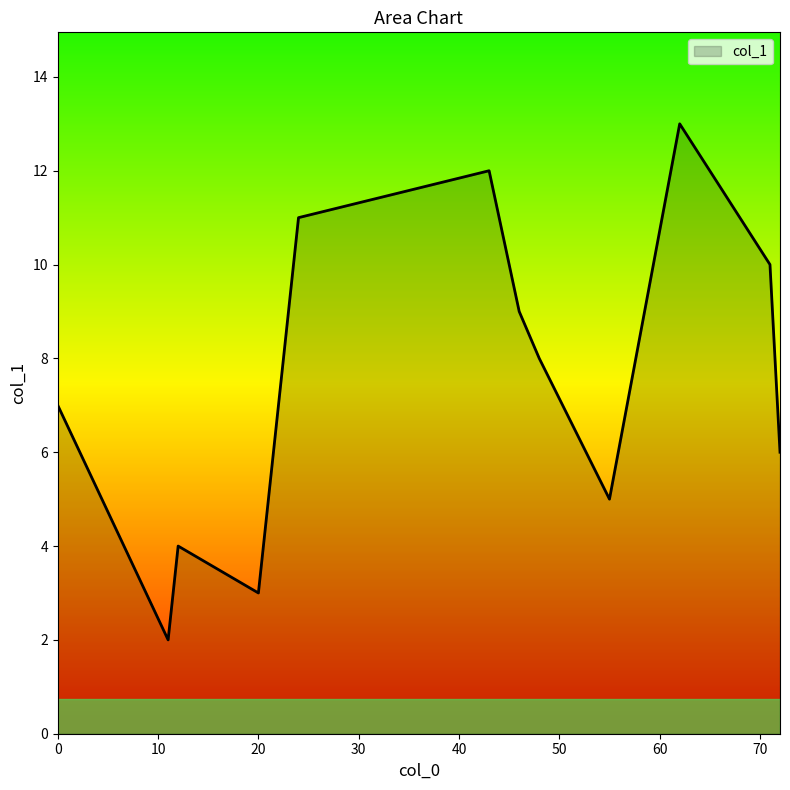

What is the maximum value shown in the chart?

13